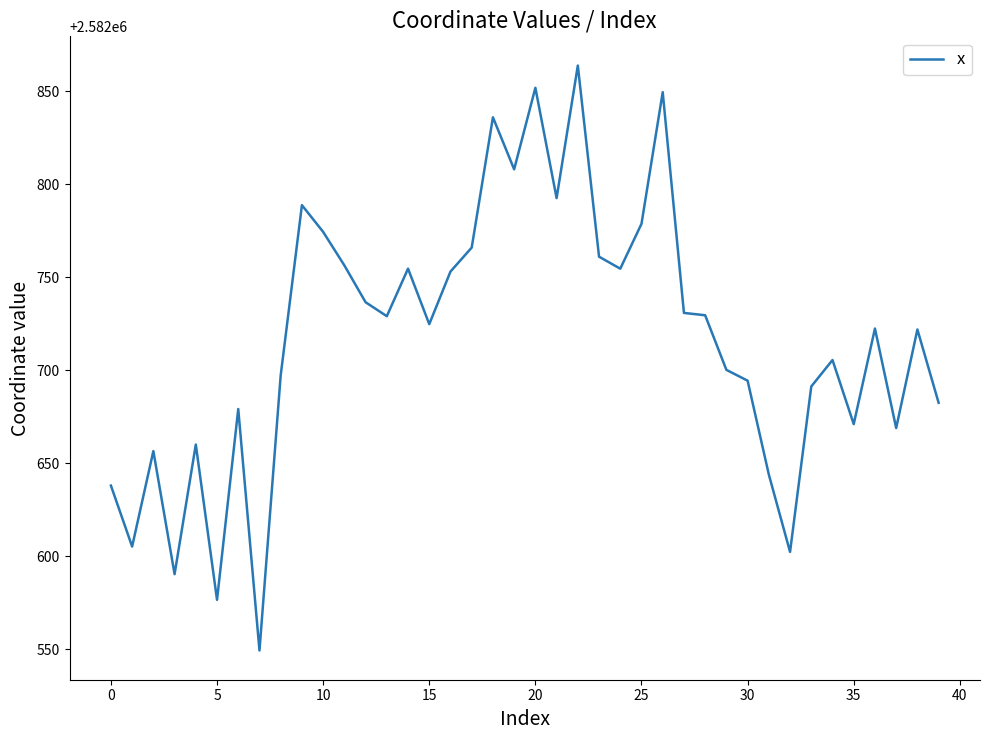

What is the minimum value shown in the chart?

2582549.2